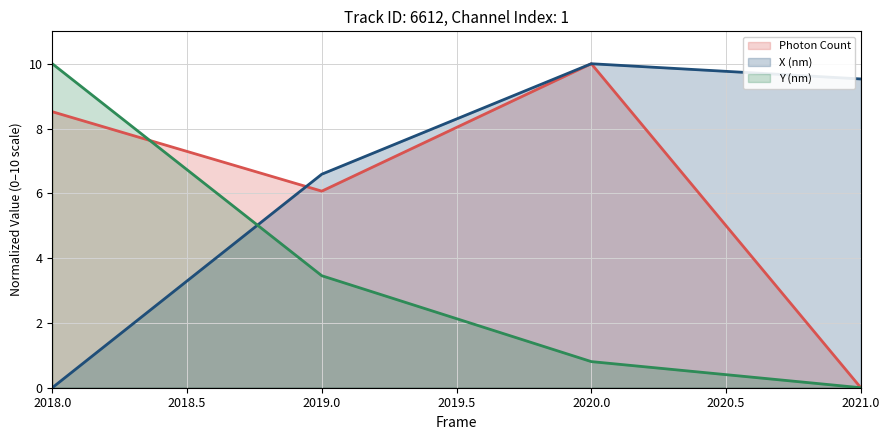

Reading left to right, what are all the values shown in this chart?

Photon Count: 8.5	6.1	10.0	0.0
X (nm): 0.0	6.6	10.0	9.5
Y (nm): 10.0	3.5	0.8	0.0